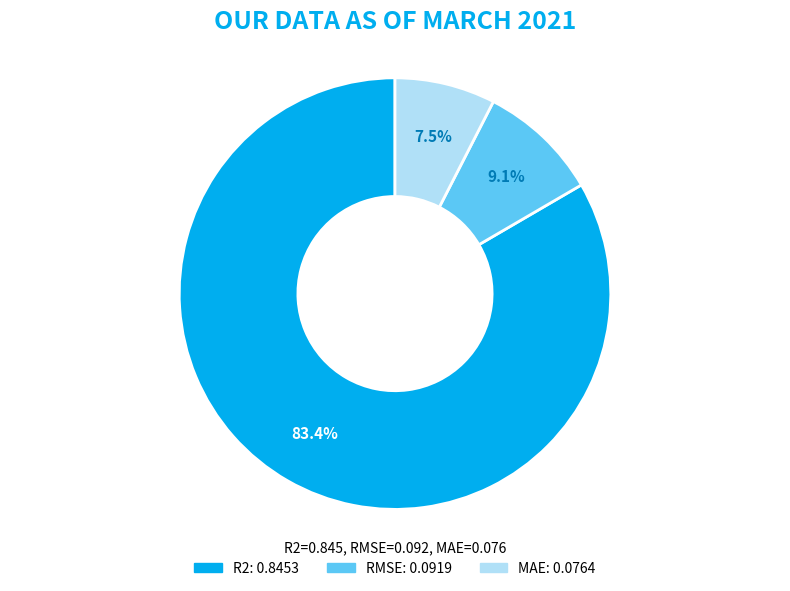

To the nearest percent, what portion does RMSE represent?

9%